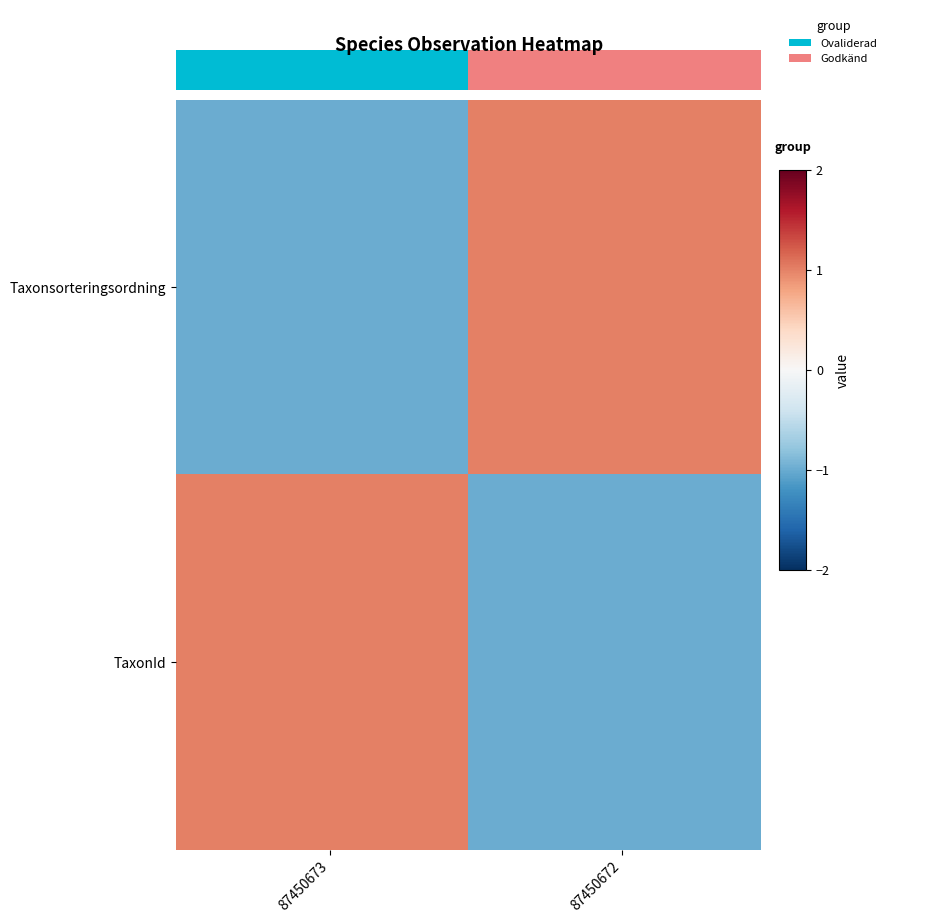

Reading left to right, list all the values displayed in this chart.

Taxonsorteringsordning: -1	-1	-1	-1	-1	-1	-1	-1	-1	-1	-1	-1	-1	-1	-1	-1	-1	-1	-1	-1	1	1	1	1	1	1	1	1	1	1	1	1	1	1	1	1	1	1	1	1
TaxonId: 1	1	1	1	1	1	1	1	1	1	1	1	1	1	1	1	1	1	1	1	-1	-1	-1	-1	-1	-1	-1	-1	-1	-1	-1	-1	-1	-1	-1	-1	-1	-1	-1	-1